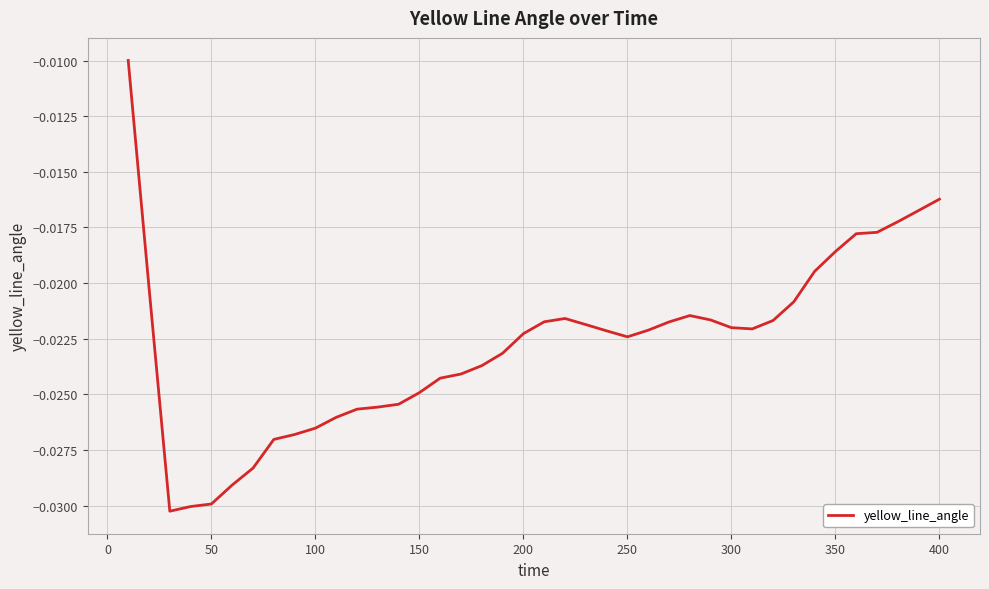

How many lines are shown in the chart?

1